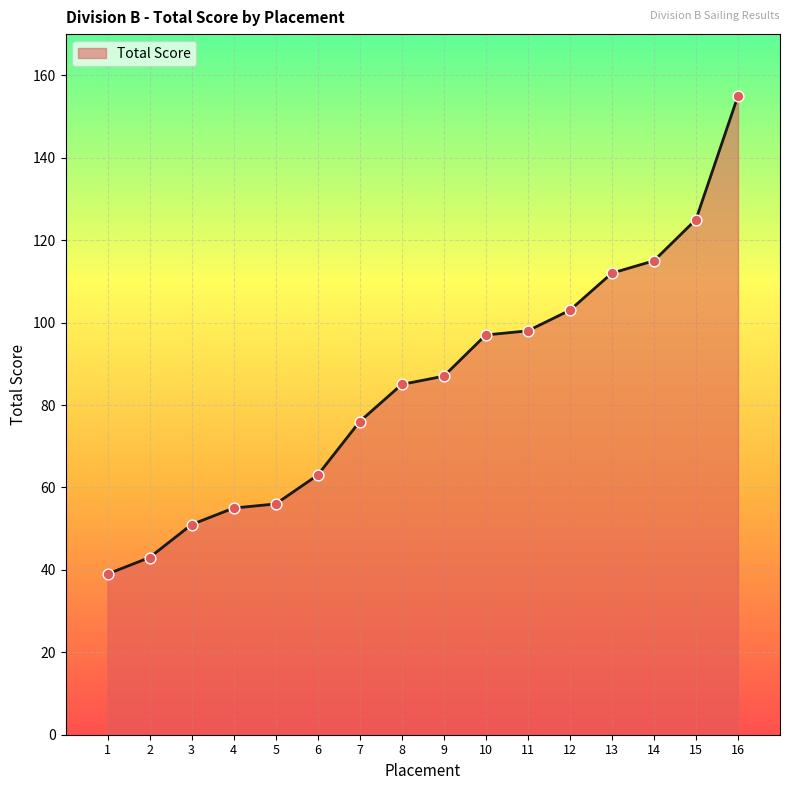

Approximately how many times larger is the value at 10 compared to 14?

0.8